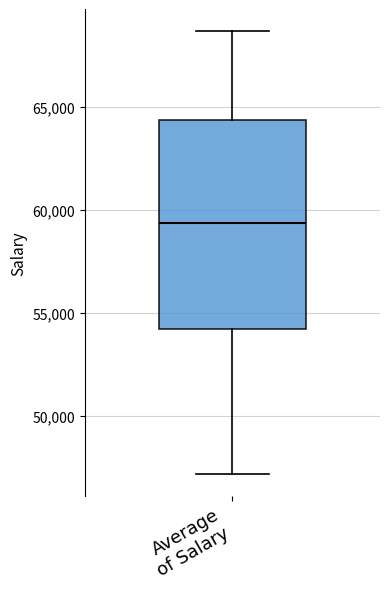

Read this box plot against the y-axis: the position of the median line, the range covered by the box, and the ends of both whiskers. The values are not printed on the chart, so give them approximately, as read against the axis.

median 59500, box 54000 to 64500, whiskers 47000 to 68500